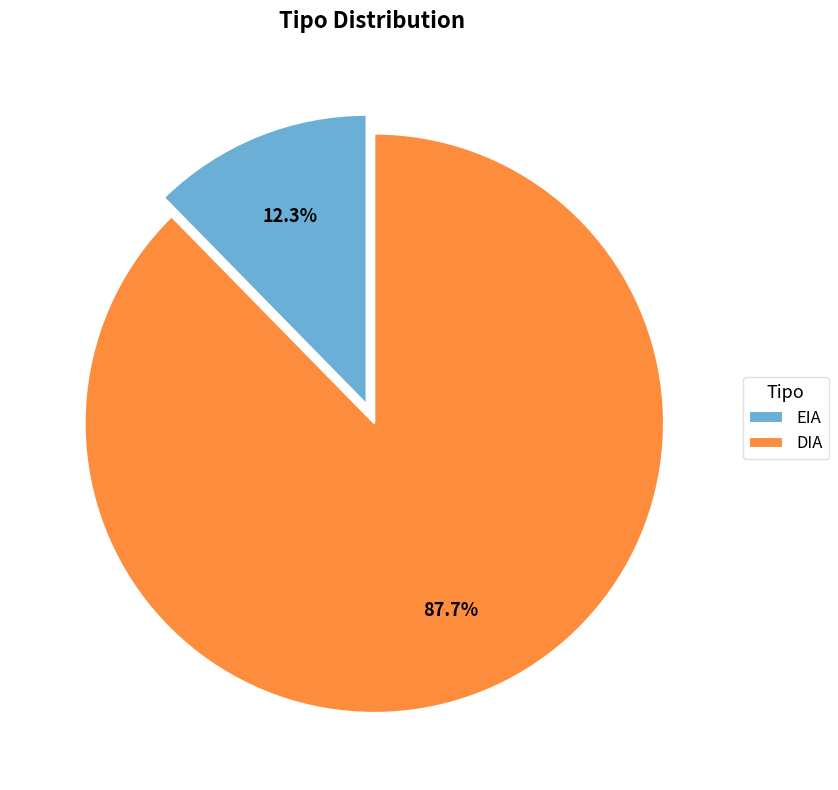

Which slice is the largest?

DIA